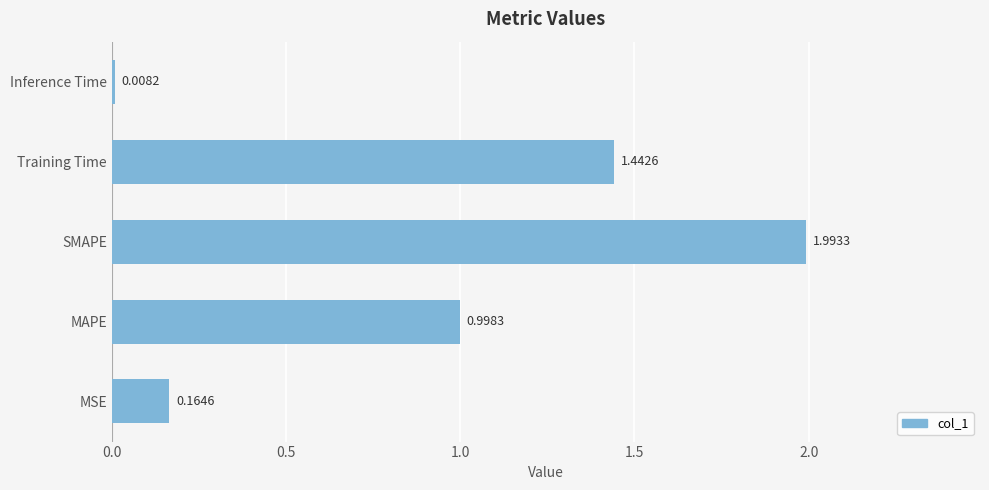

What is the sum of the values at MAPE and SMAPE?

3.0